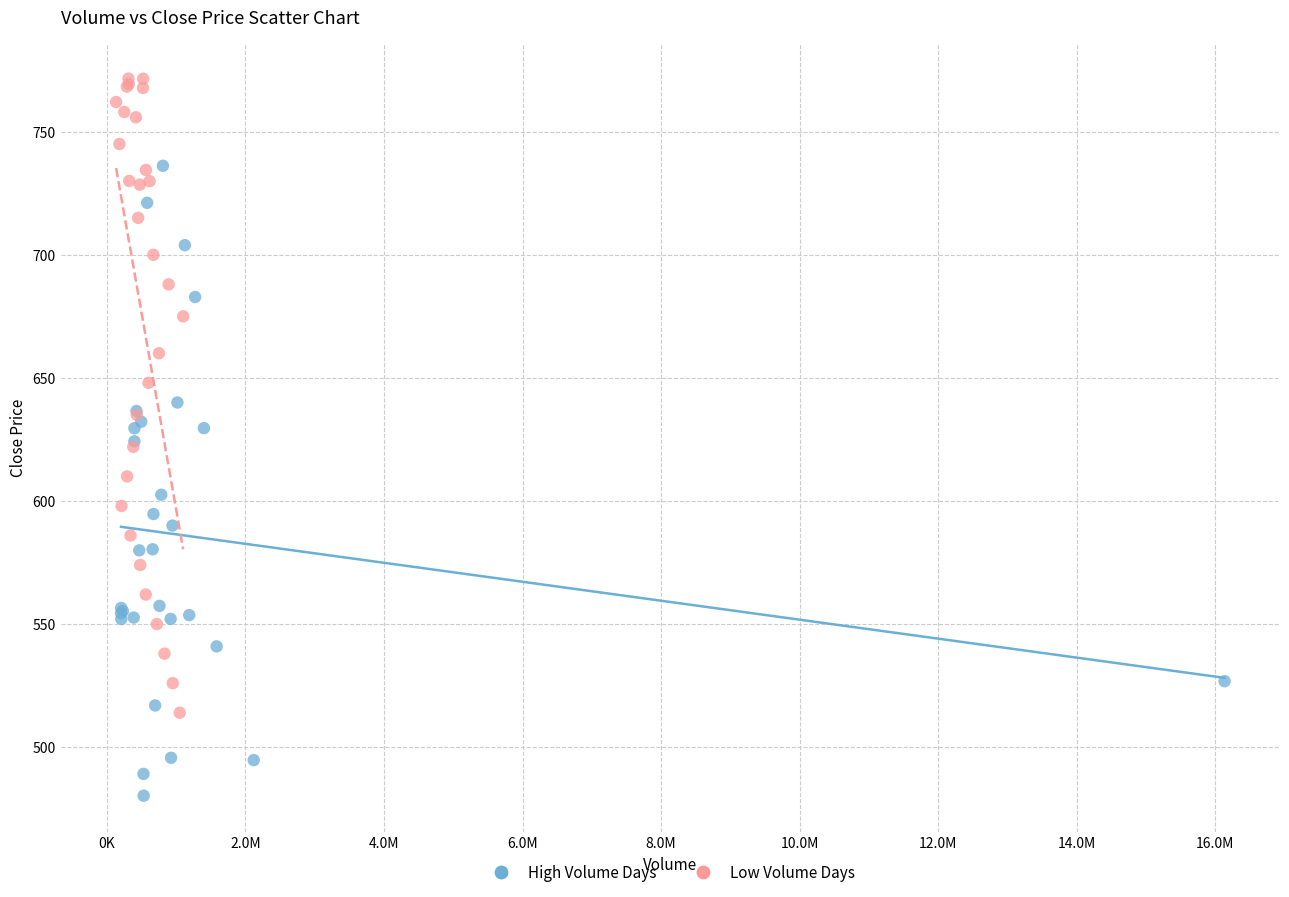

Which series reaches the maximum Y coordinate?

Low Volume Days